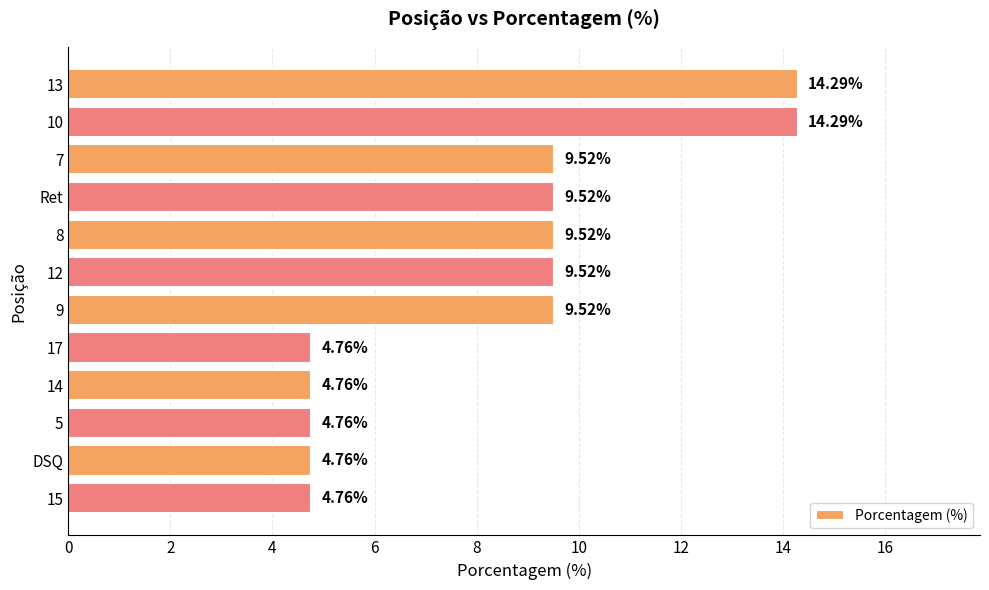

Count the number of values greater than 9.

7